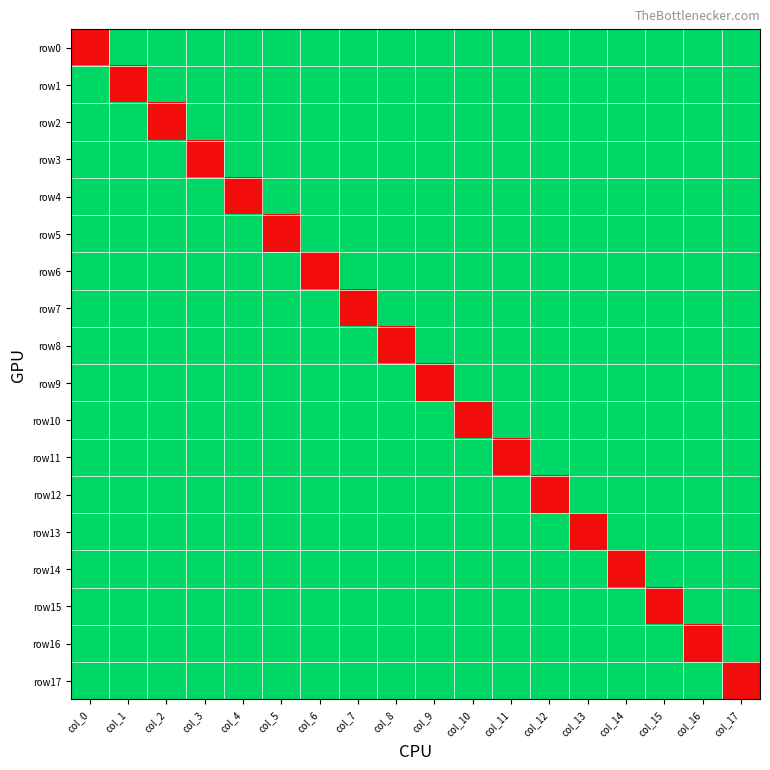

What is the difference between the highest and lowest values at col_0?

1